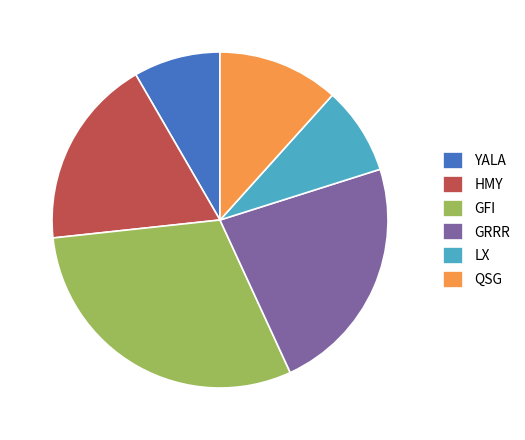

Which category has the biggest portion of the pie?

GFI